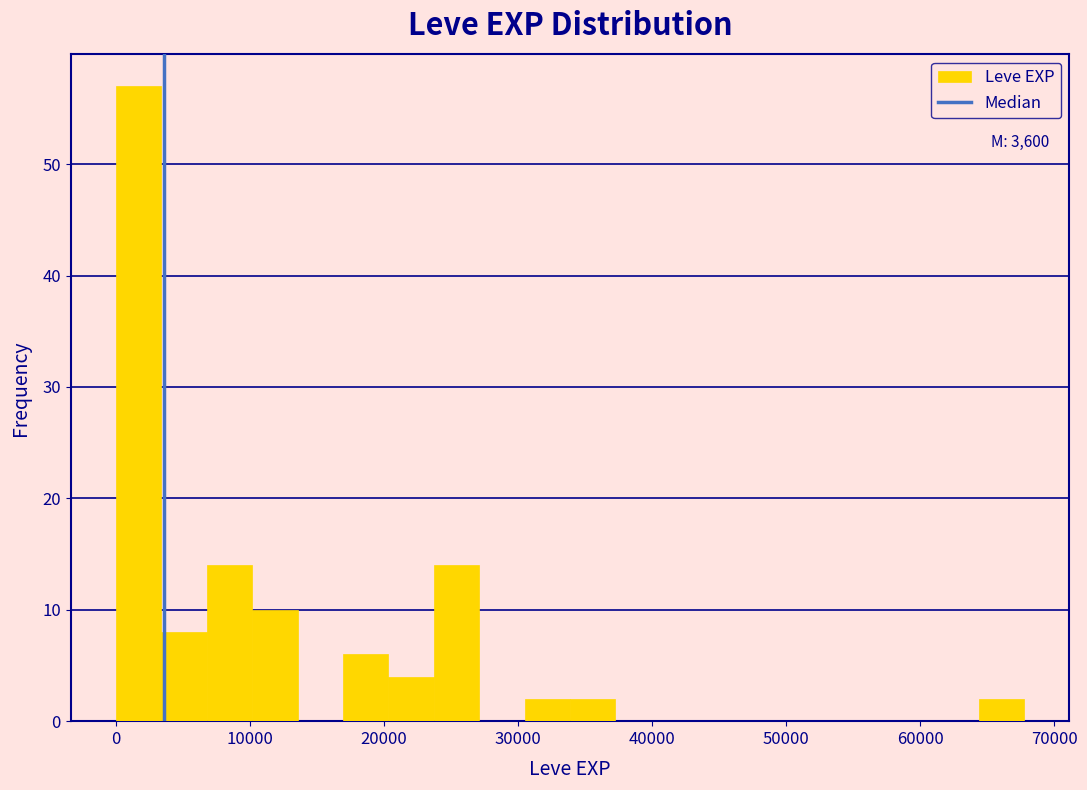

Read against the x-axis, roughly where is the centre of the tallest bar?

2000